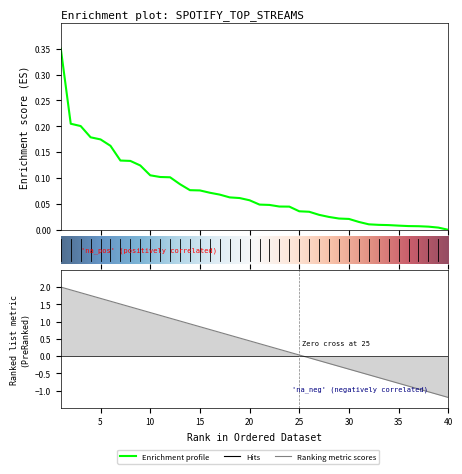

What is the greatest value displayed?

0.3